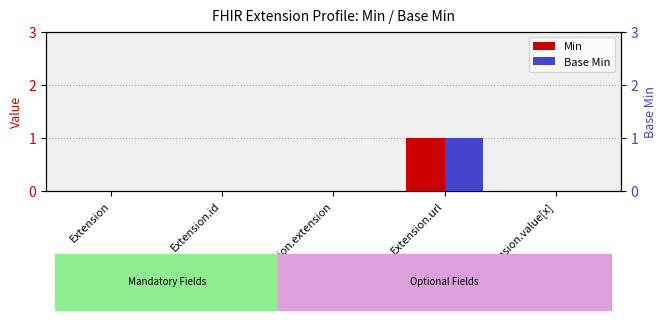

Between Extension.url and Extension.extension, which is larger?

Extension.url